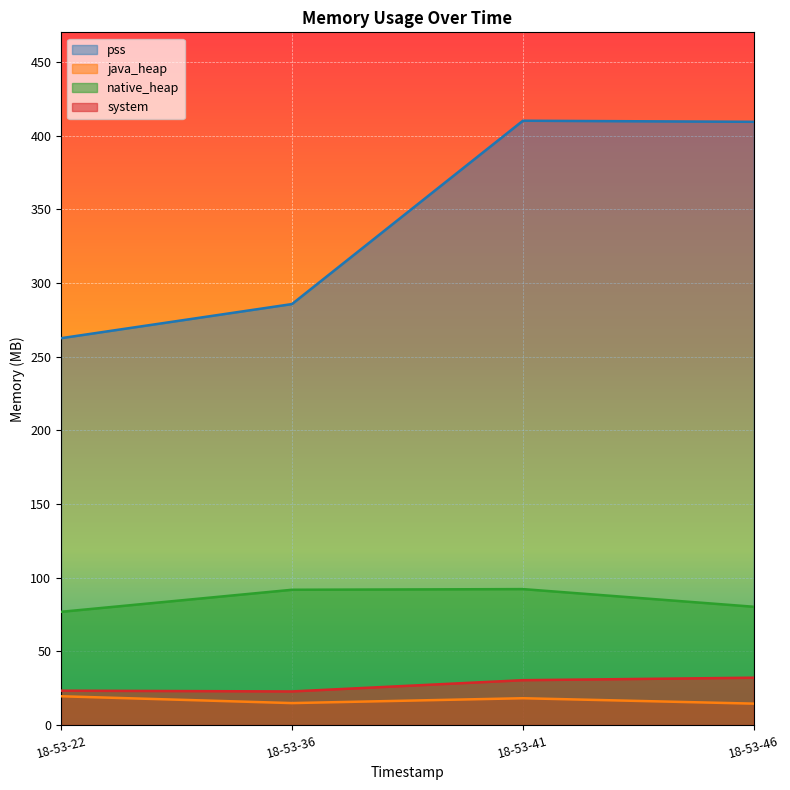

At how many categories does at least one series exceed 244?

4